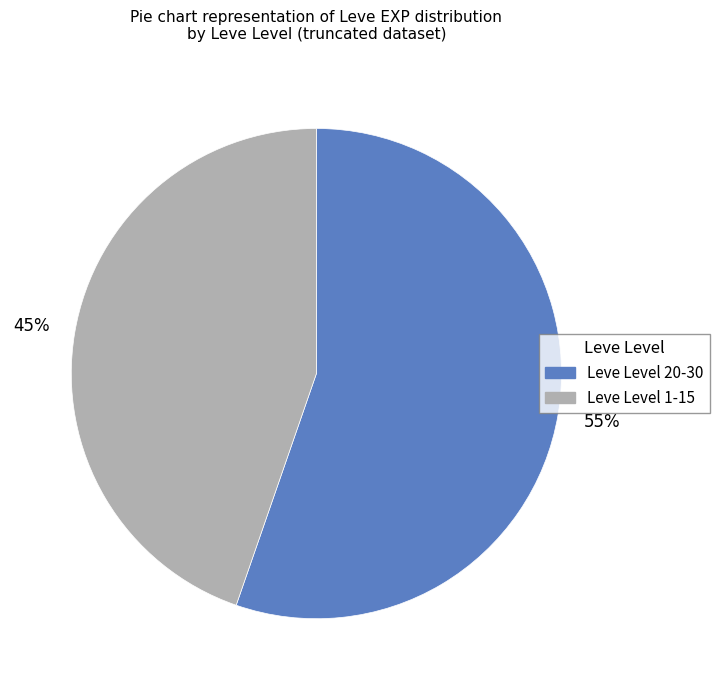

Does any single category account for the majority?

Yes